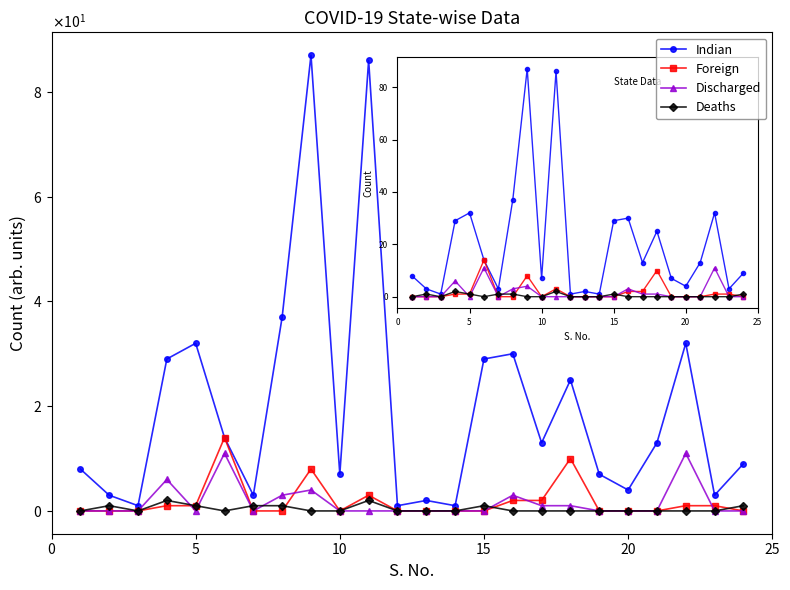

True or false: Indian has more than 1 points higher than both neighbors.

True